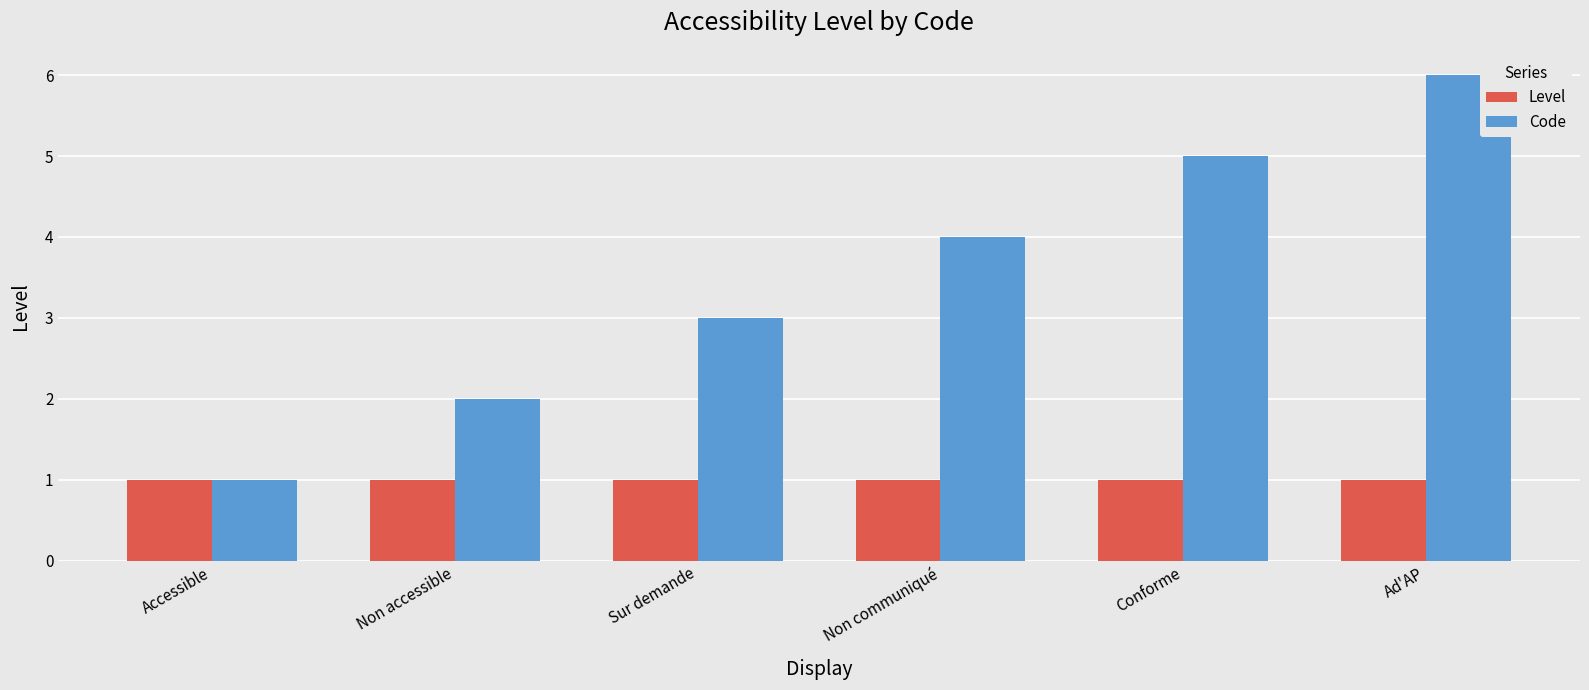

How many series are shown in this chart?

2